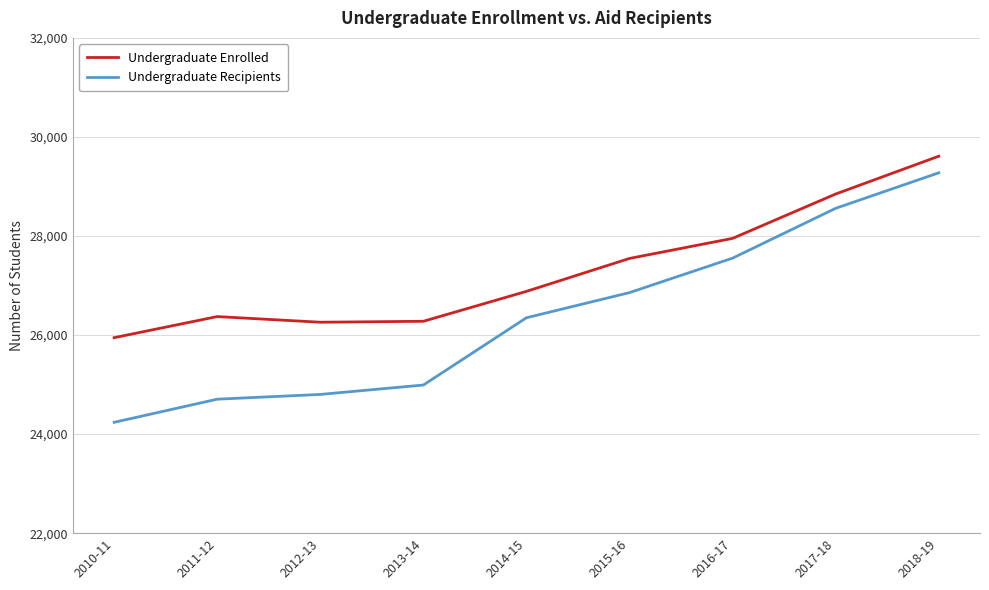

Rank the series by their average value, from highest to lowest.

Undergraduate Enrolled, Undergraduate Recipients